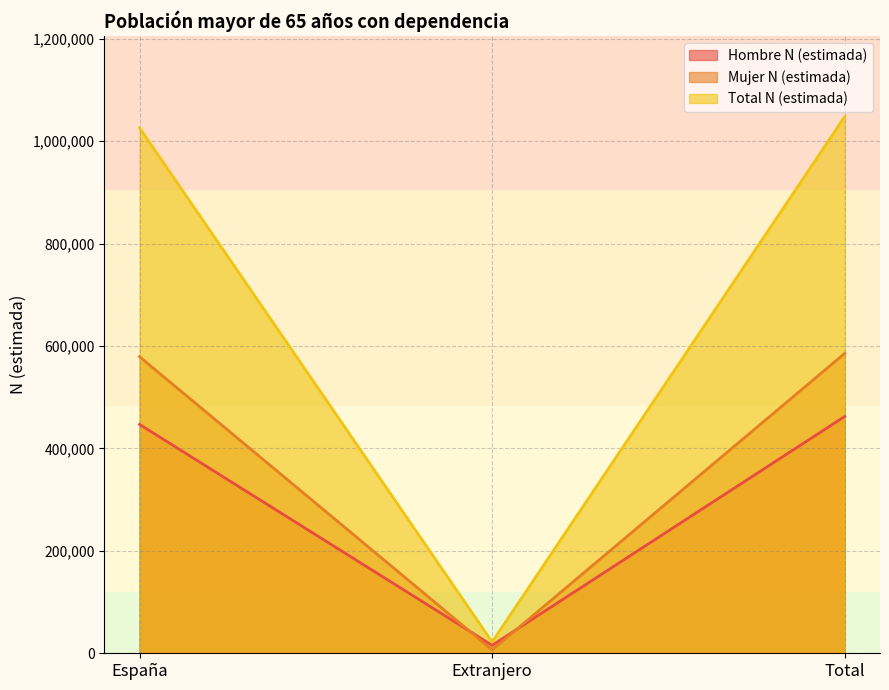

At España, list the series in order from smallest to largest.

Hombre N (estimada), Mujer N (estimada), Total N (estimada)